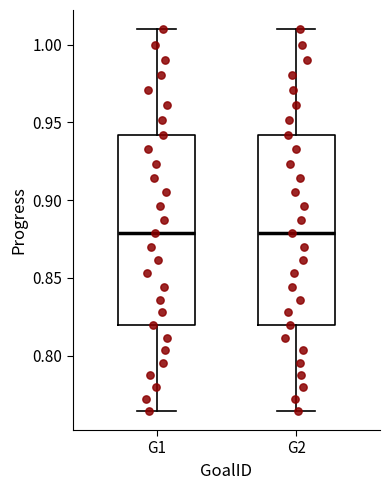

Reading left to right, transcribe this box plot: for each box, give where its median line is, the range the box spans, and where its two whiskers end, as read against the y-axis. The values are not printed on the chart, so give them approximately, as read against the axis.

G1: median 0.880, box 0.820 to 0.940, whiskers 0.765 to 1.010
G2: median 0.880, box 0.820 to 0.940, whiskers 0.765 to 1.010